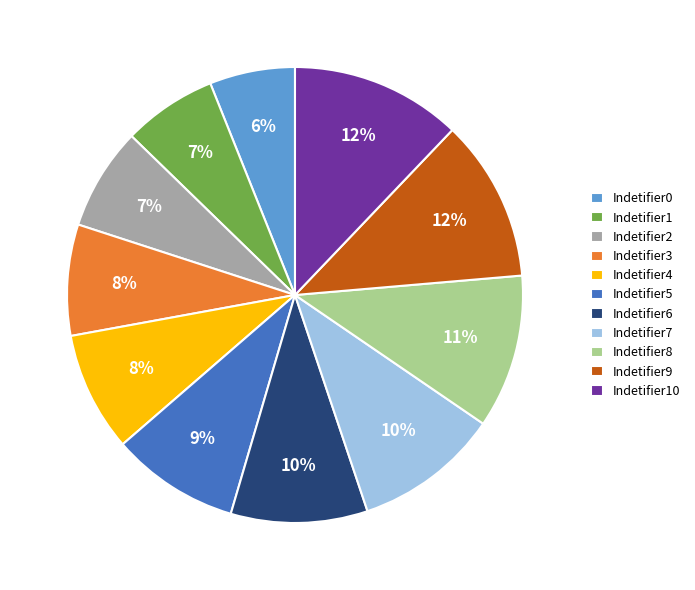

Count the number of slices in the pie.

11